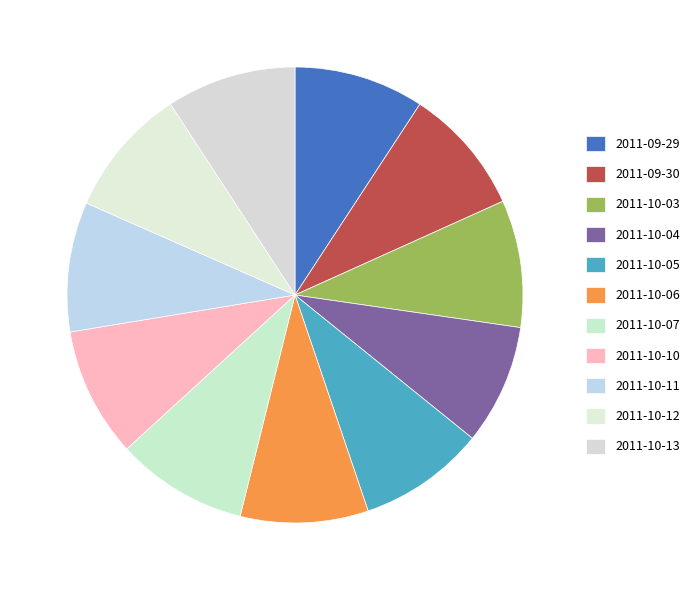

Count the number of slices in the pie.

11